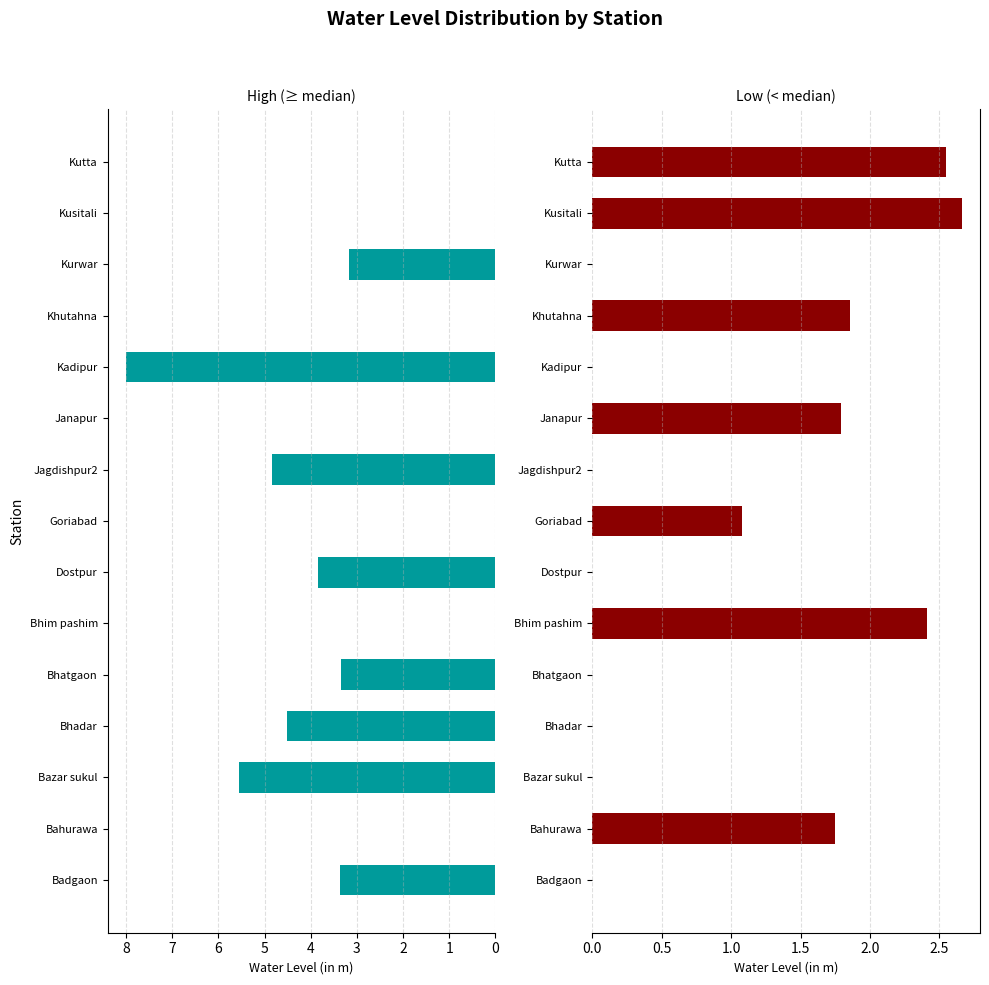

Is the value of High Water Level (≥ median) at Kutta greater than the value of Low Water Level (< median) at Kutta?

No